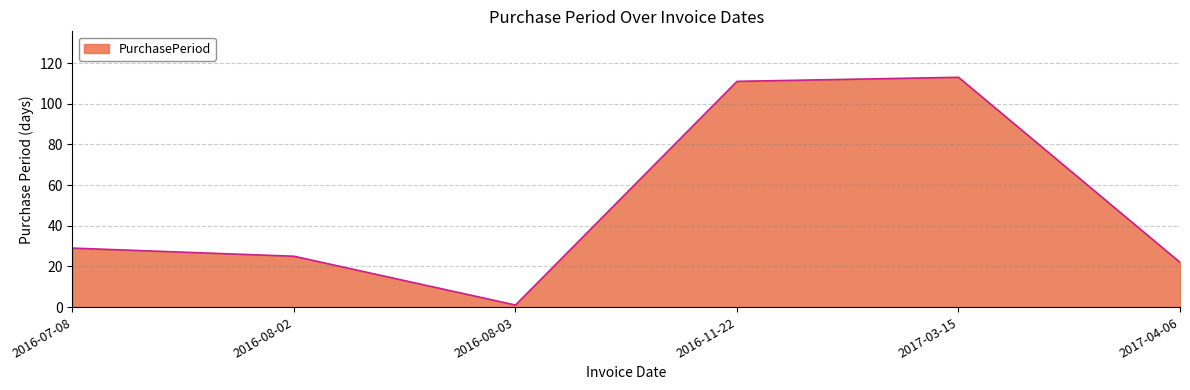

What is the difference between the maximum and minimum values?

112